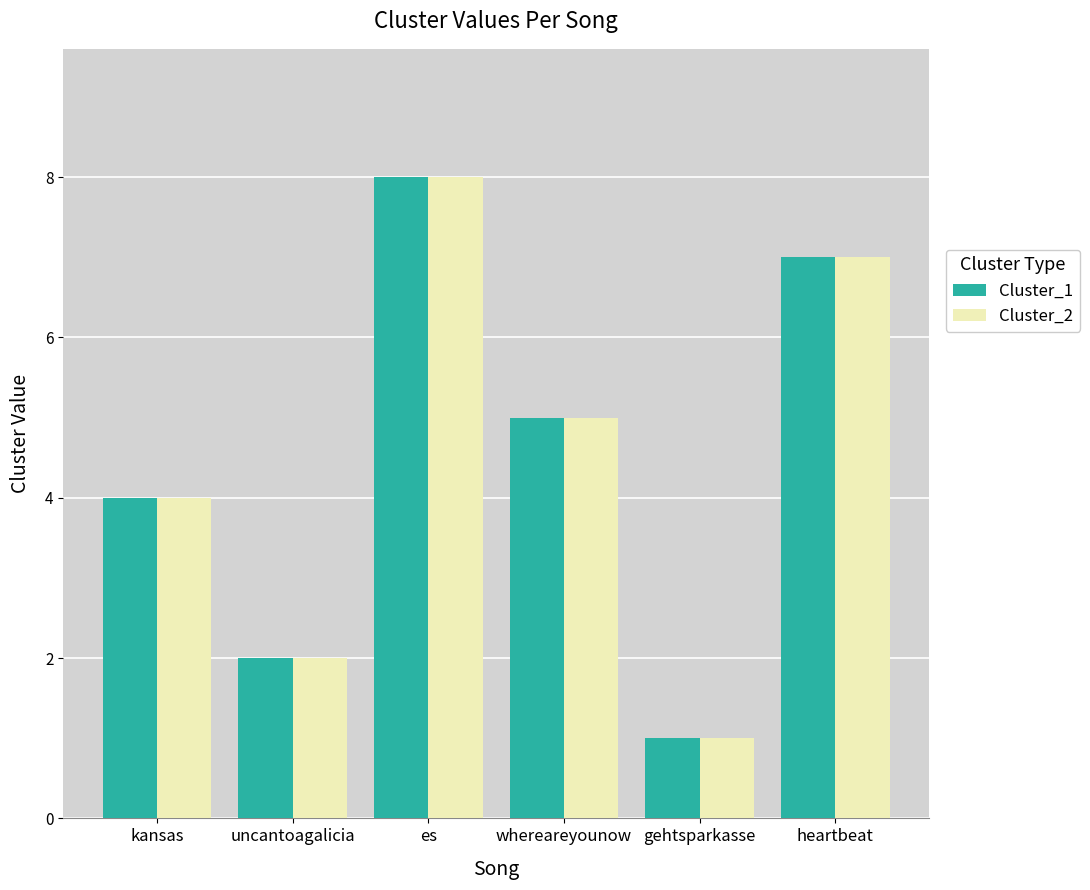

What is the total value across all series at gehtsparkasse?

2